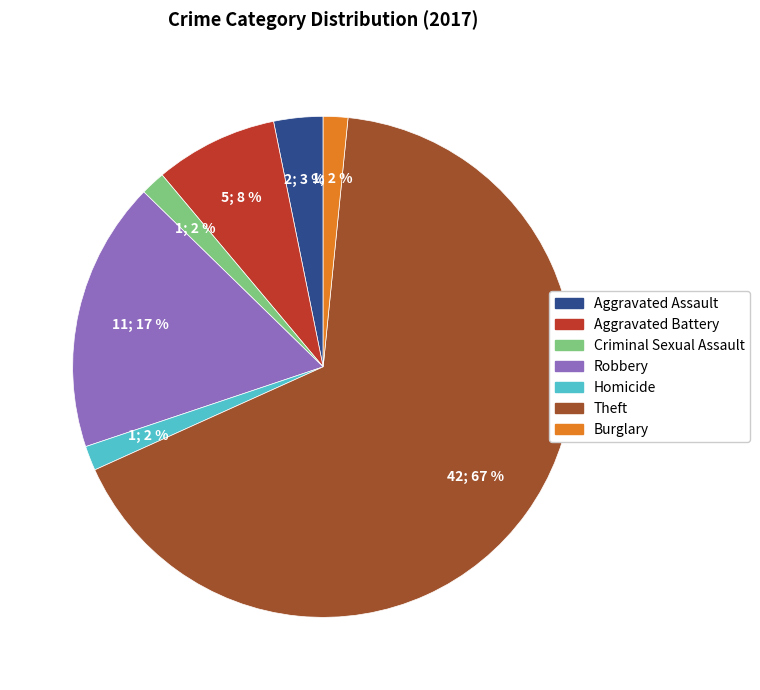

Which has a higher value, Burglary or Theft?

Theft